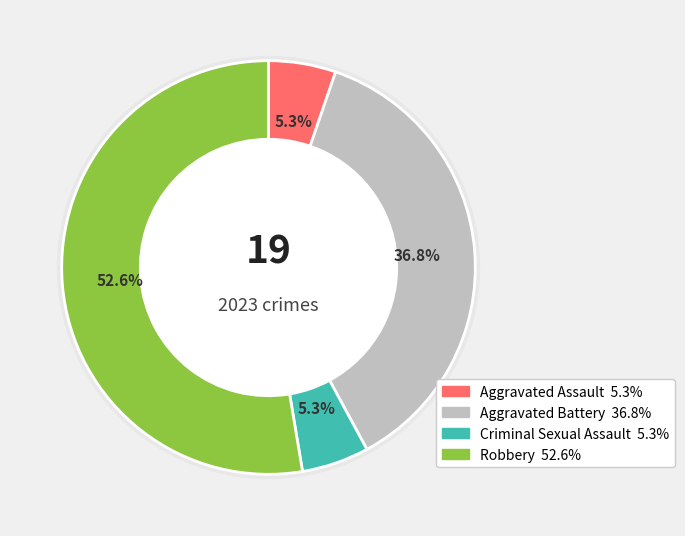

Rank the categories by value from highest to lowest.

Robbery, Aggravated Battery, Aggravated Assault, Criminal Sexual Assault